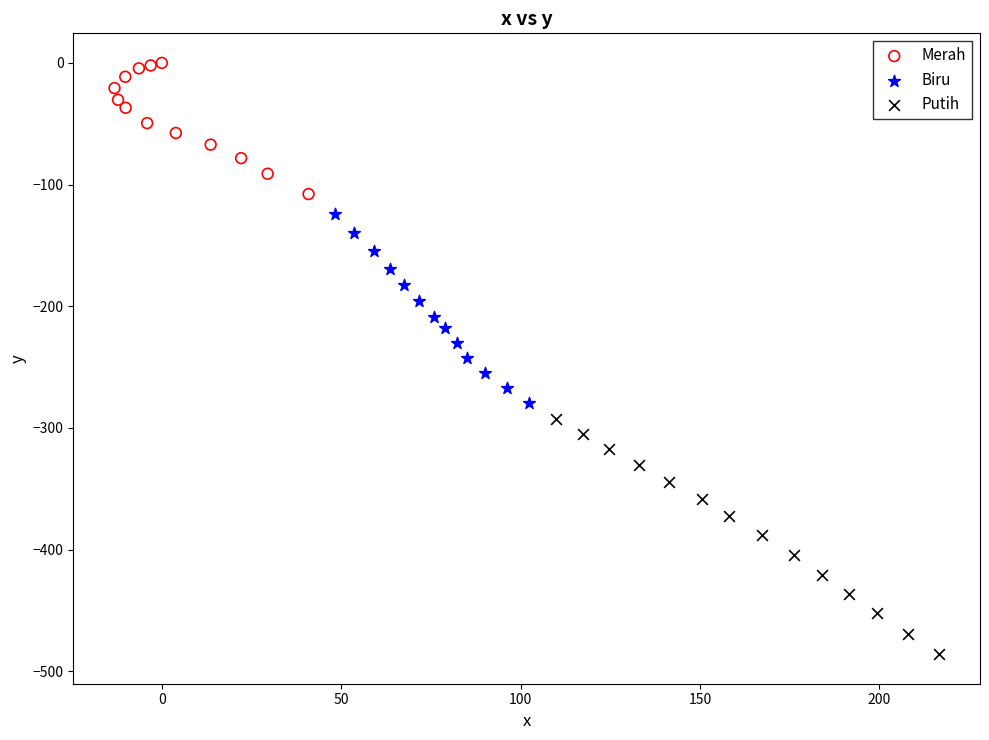

Which series contains the highest Y value?

Merah